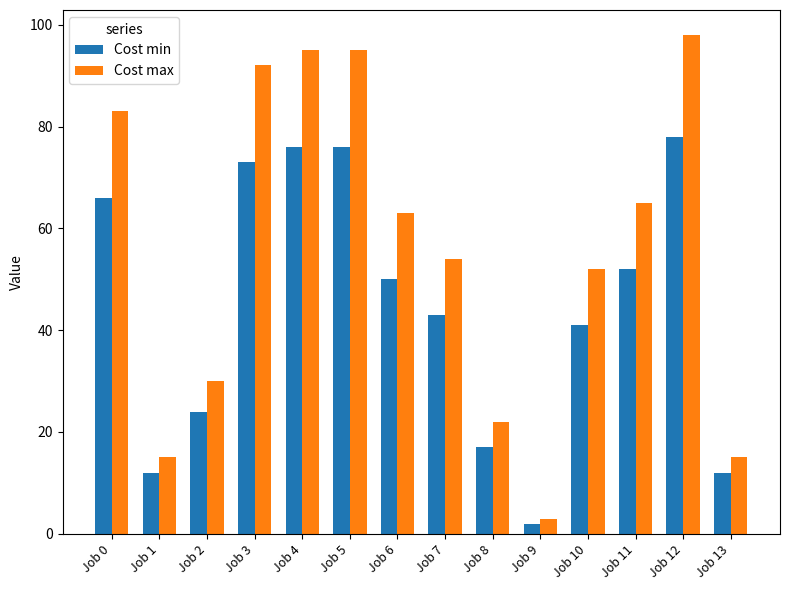

Count the number of data series in this chart.

2